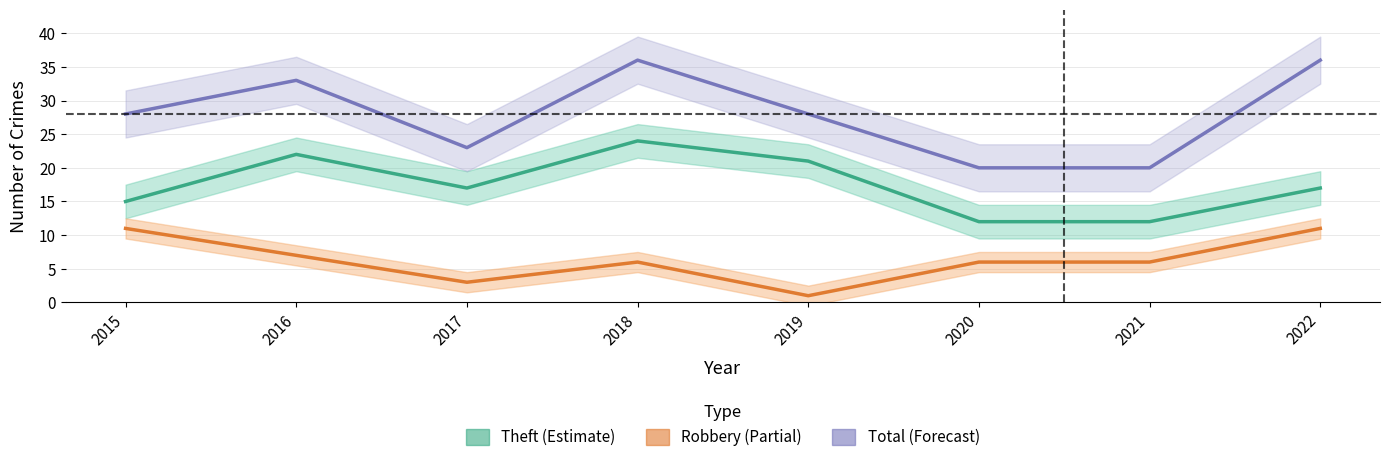

What is the difference between the maximum and minimum values in the Total series?

16